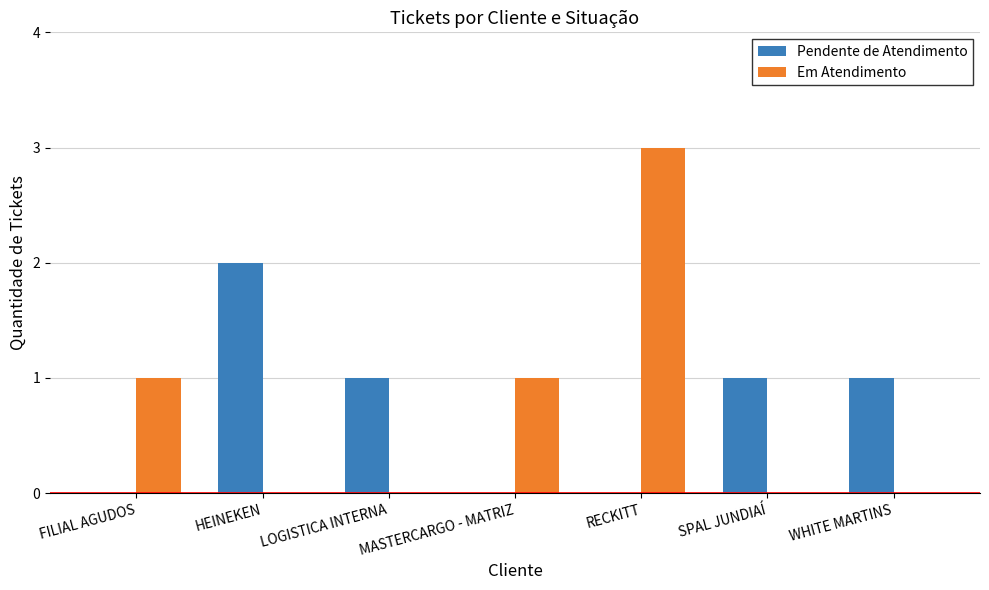

How many Em Atendimento values are between 0 and 1?

6